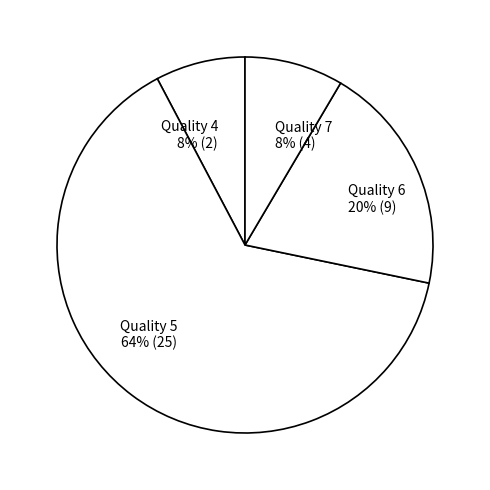

Count the number of slices in the pie.

4